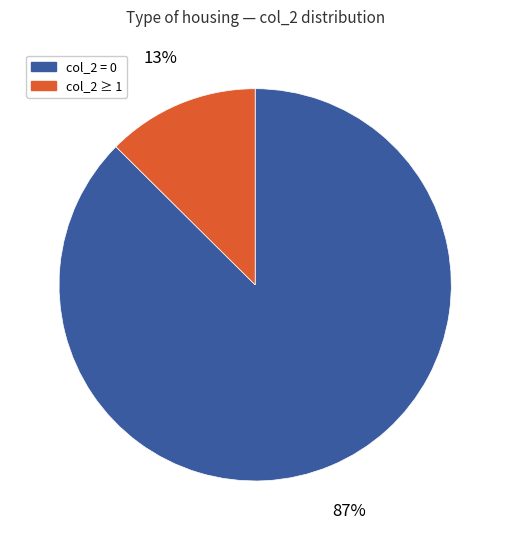

Is there a majority slice in this chart?

Yes